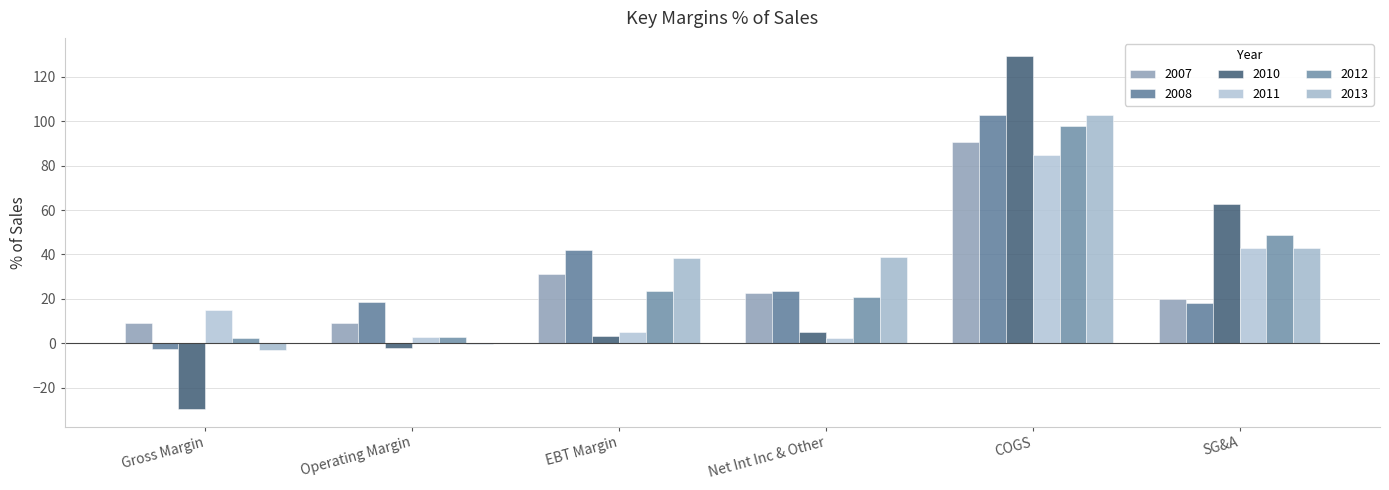

What is the value of the 2008 bar at the 4th from the left?

23.5